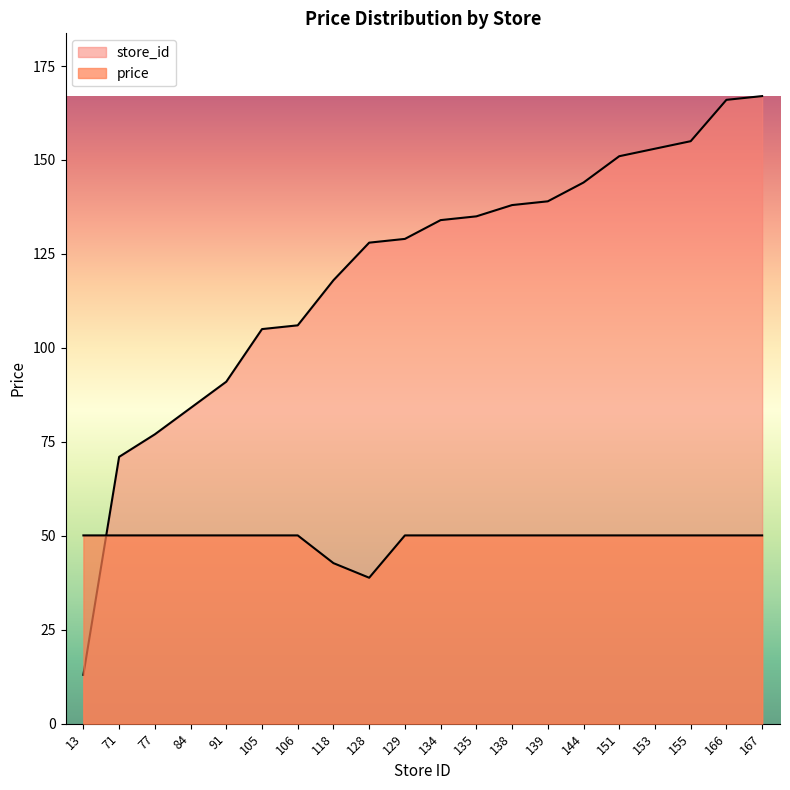

Reading left to right, extract all data points from this chart.

store_id: 13=13.0	71=71.0	77=77.0	84=84.0	91=91.0	105=105.0	106=106.0	118=118.0	128=128.0	129=129.0	134=134.0	135=135.0	138=138.0	139=139.0	144=144.0	151=151.0	153=153.0	155=155.0	166=166.0	167=167.0
price: 13=50.1	71=50.1	77=50.1	84=50.1	91=50.1	105=50.1	106=50.1	118=42.7	128=38.8	129=50.1	134=50.1	135=50.1	138=50.1	139=50.1	144=50.1	151=50.1	153=50.1	155=50.1	166=50.1	167=50.1